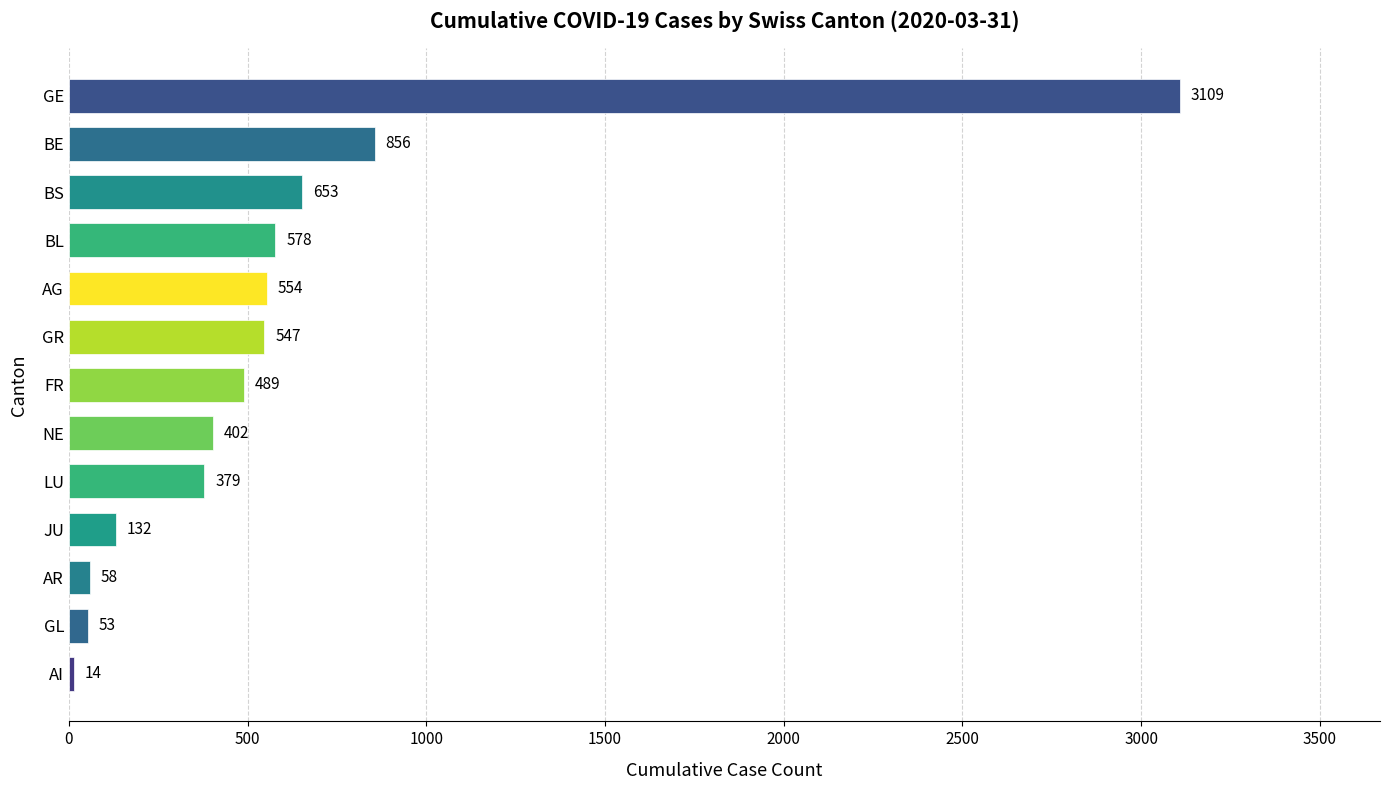

What value does the data have at LU, to the nearest 100?

400